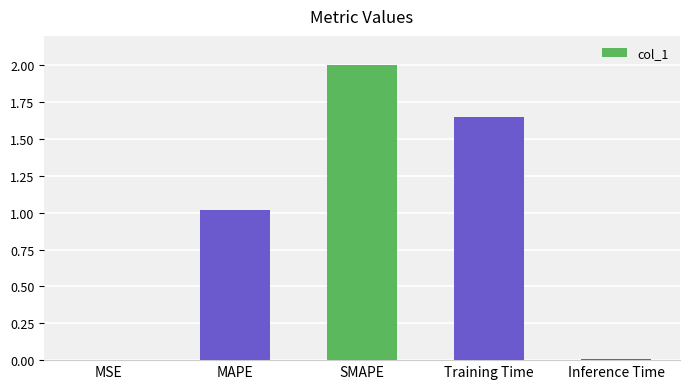

What is the approximate value at SMAPE?

2.0